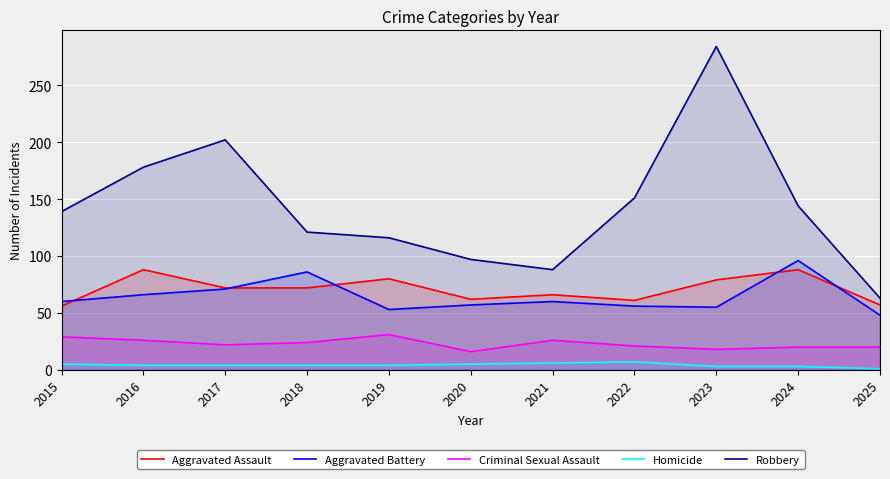

How many lines are shown in the chart?

5